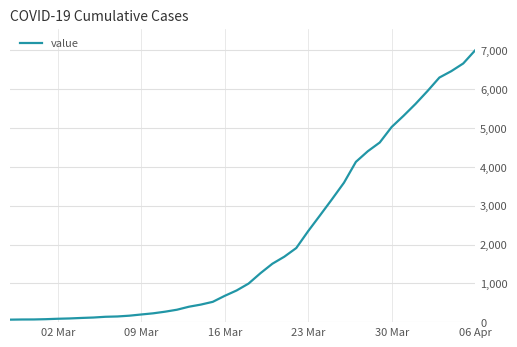

What is the greatest value displayed?

7003